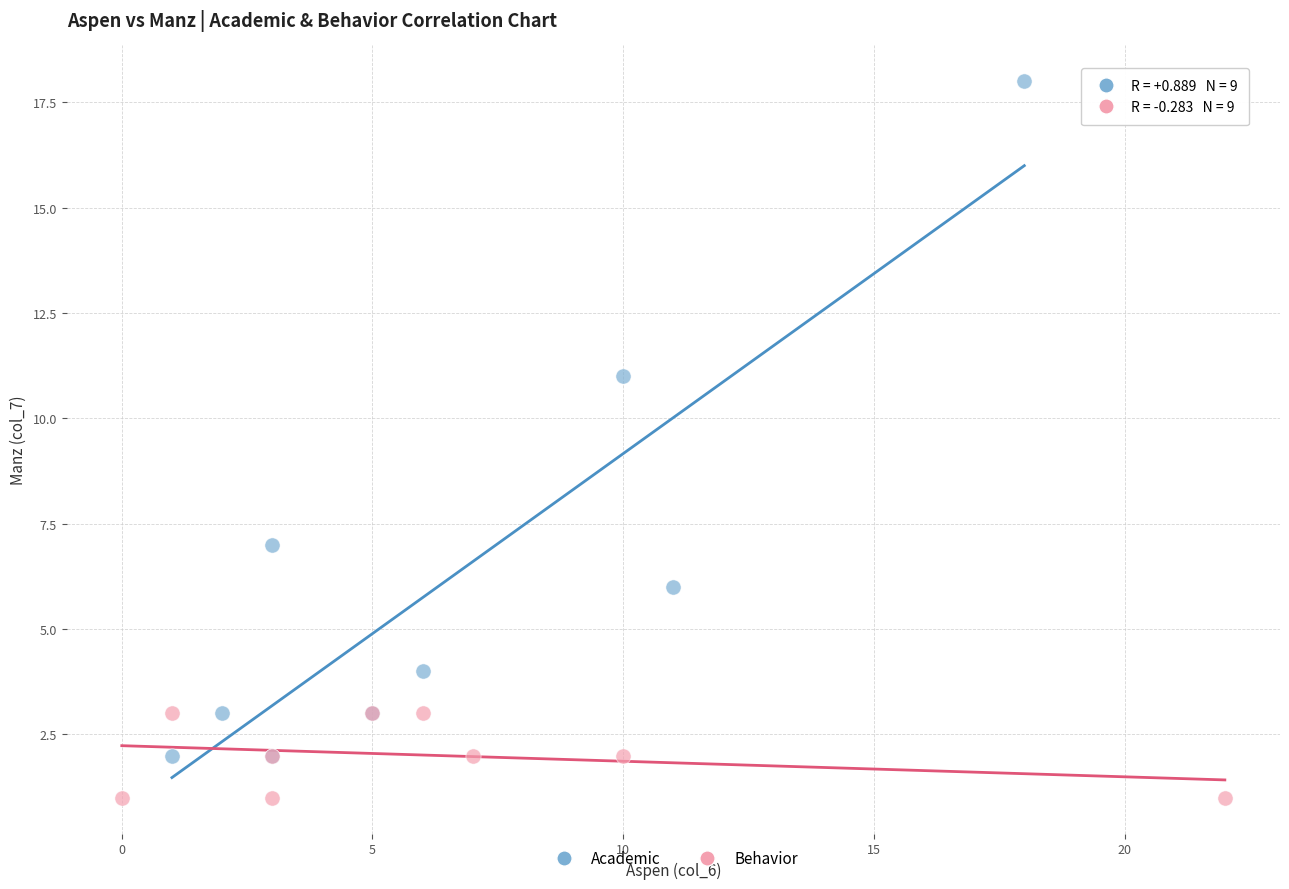

Which series contains the lowest Y value?

Behavior